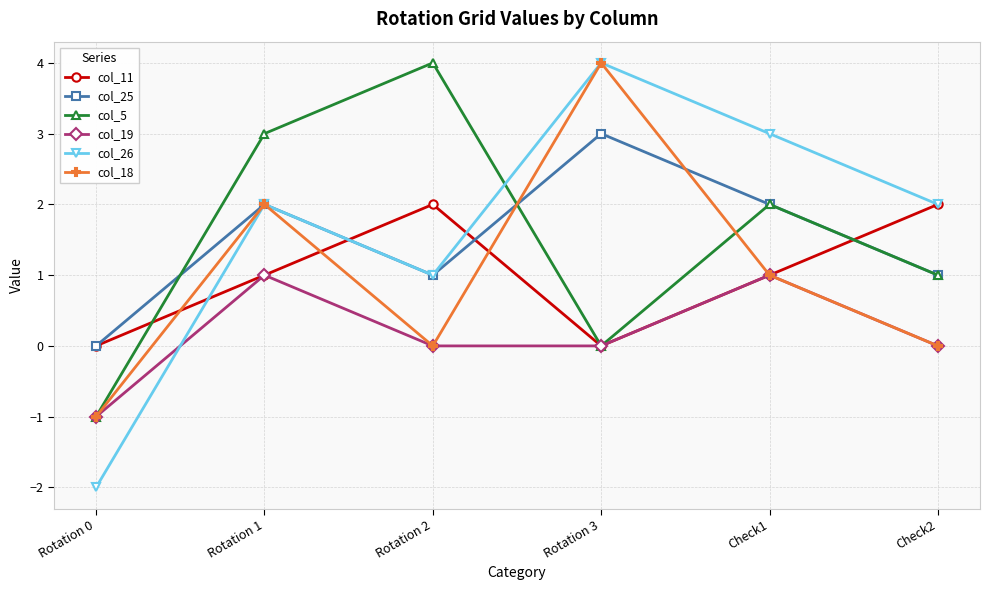

True or false: col_19 and col_25 cross at least once.

False